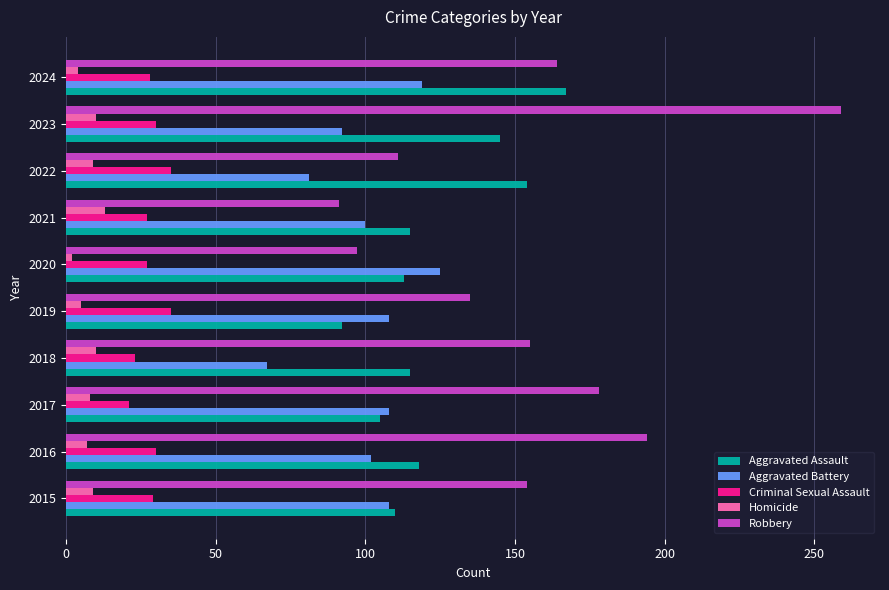

What is the difference between the highest and lowest values at 2018?

145